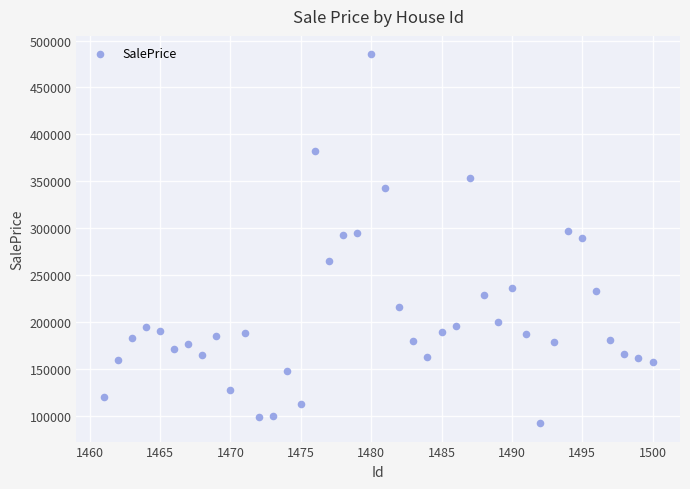

What is the range of X values (max minus min)?

39.0